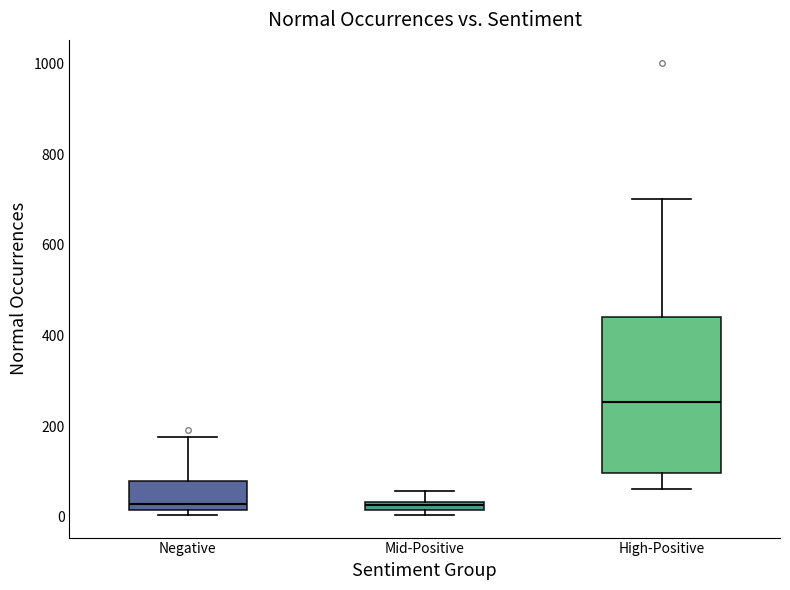

Which box's median line is the highest?

High-Positive